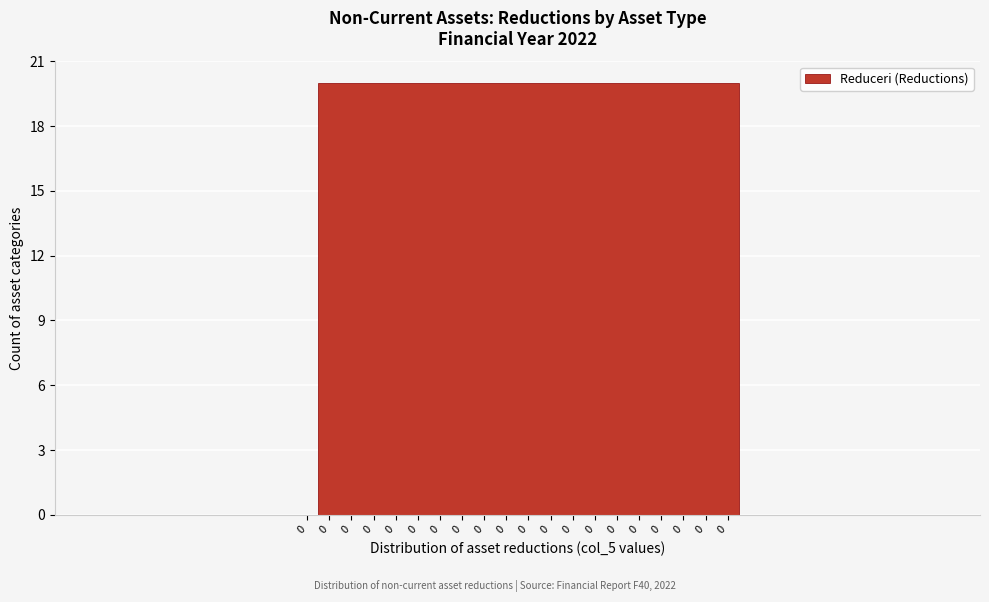

Count the number of categories in the chart.

20